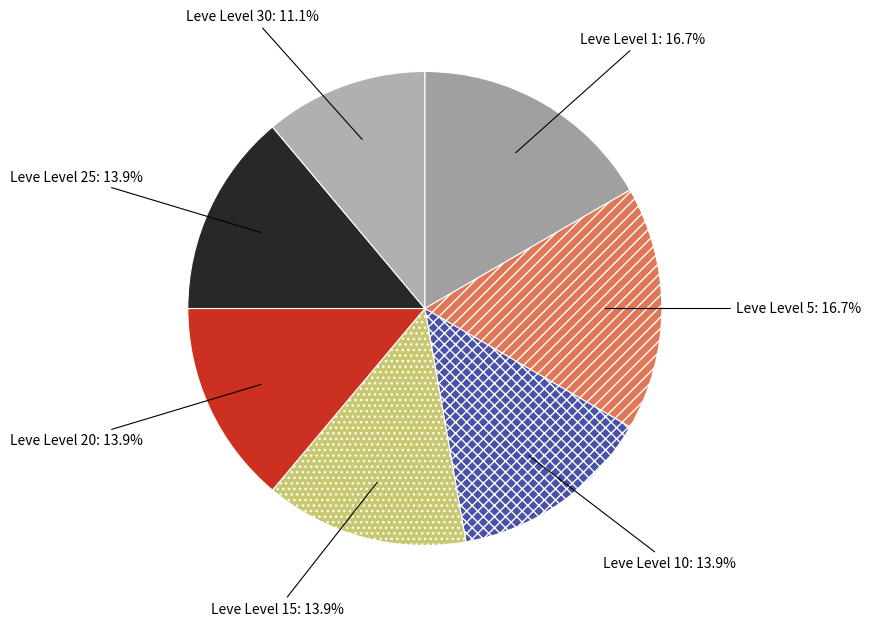

Which slice is the smallest?

Leve Level 30